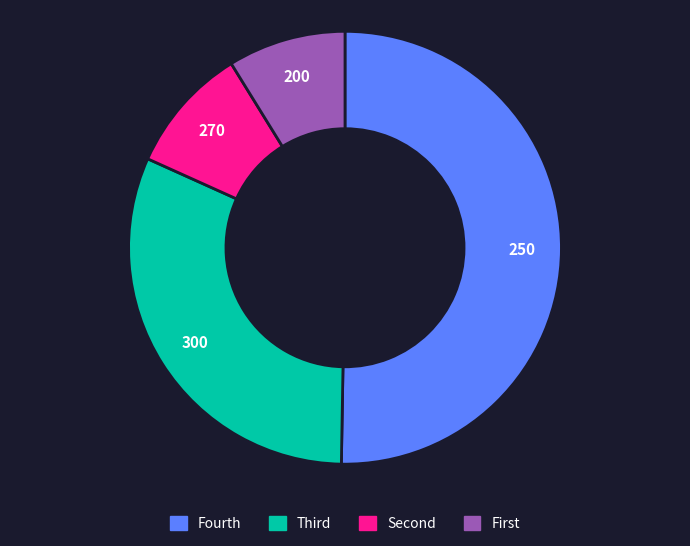

The 300 slice represents 24% of the pie. True or false?

False